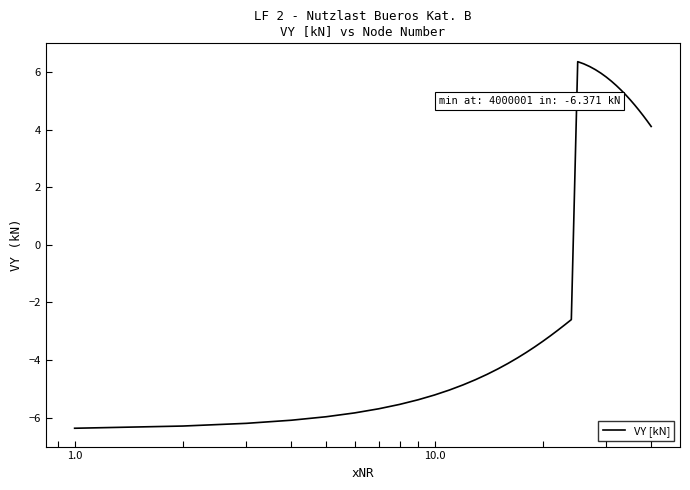

What is the maximum value shown in the chart?

6.4